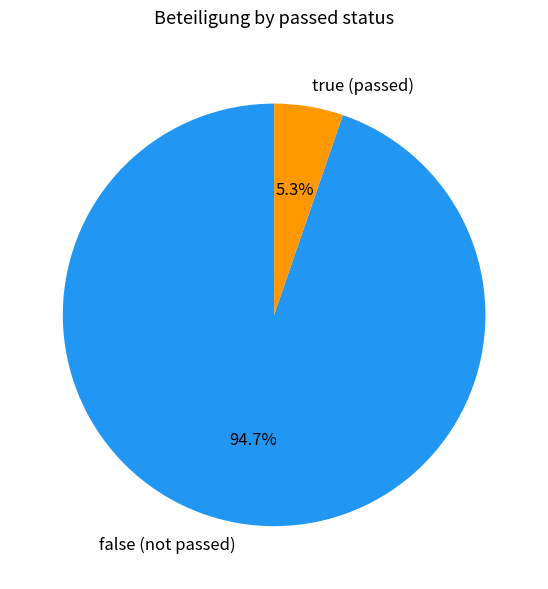

Does any single category account for the majority?

Yes